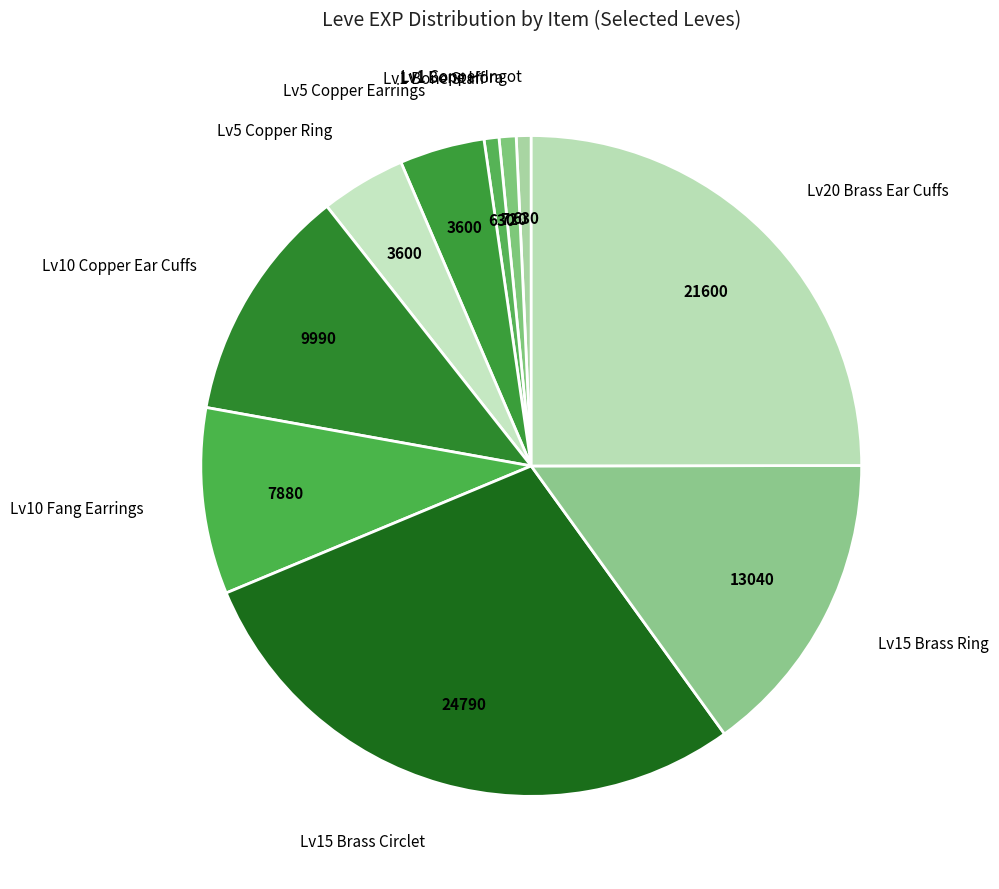

Count the number of slices in the pie.

10